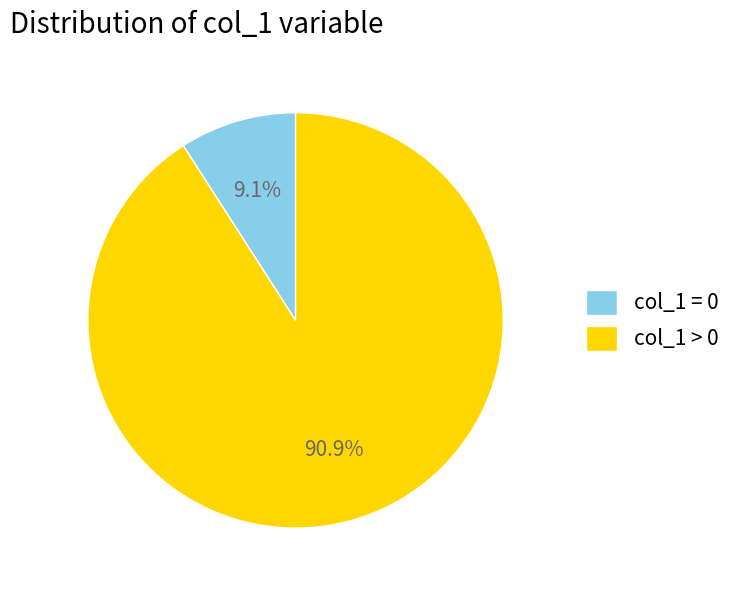

Does col_1 = 0 account for over 50% of the chart?

No